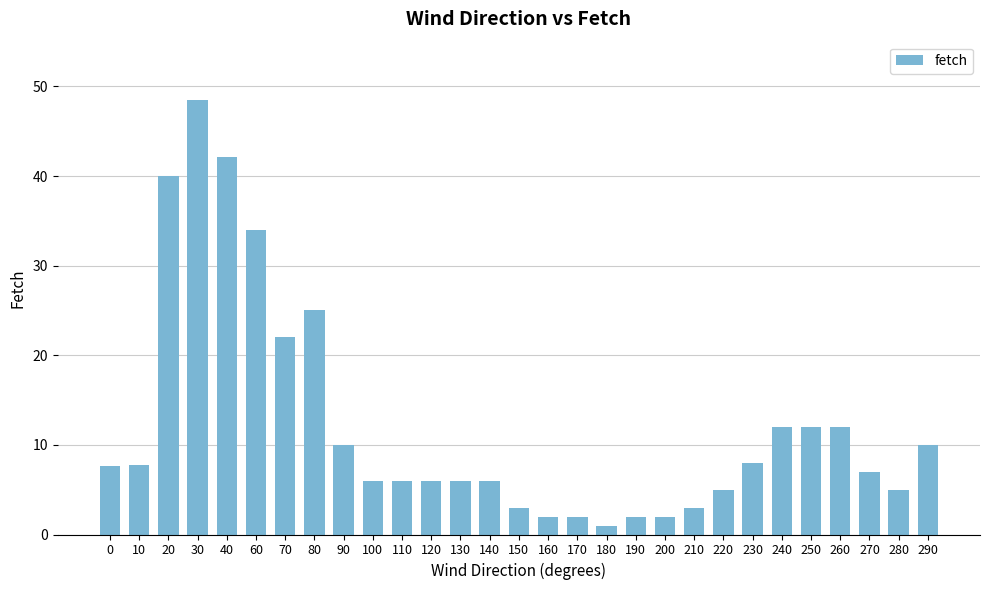

What is the difference between the second highest and minimum values?

41.1